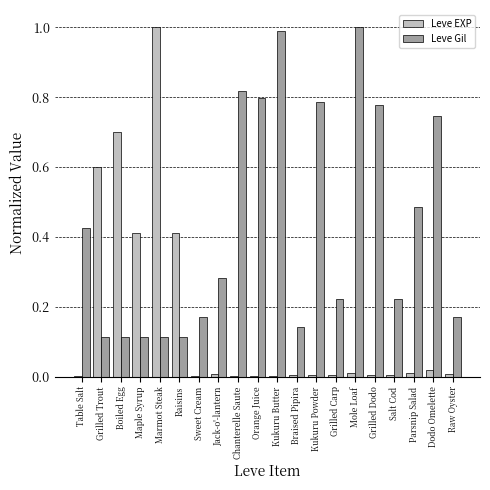

What is the greatest value displayed?

1.0